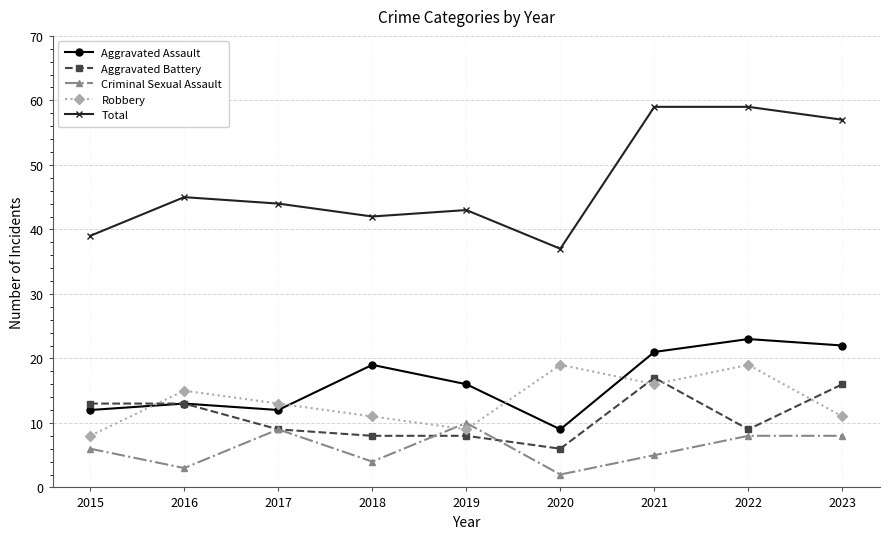

Which category has the lowest value across all series?

2020